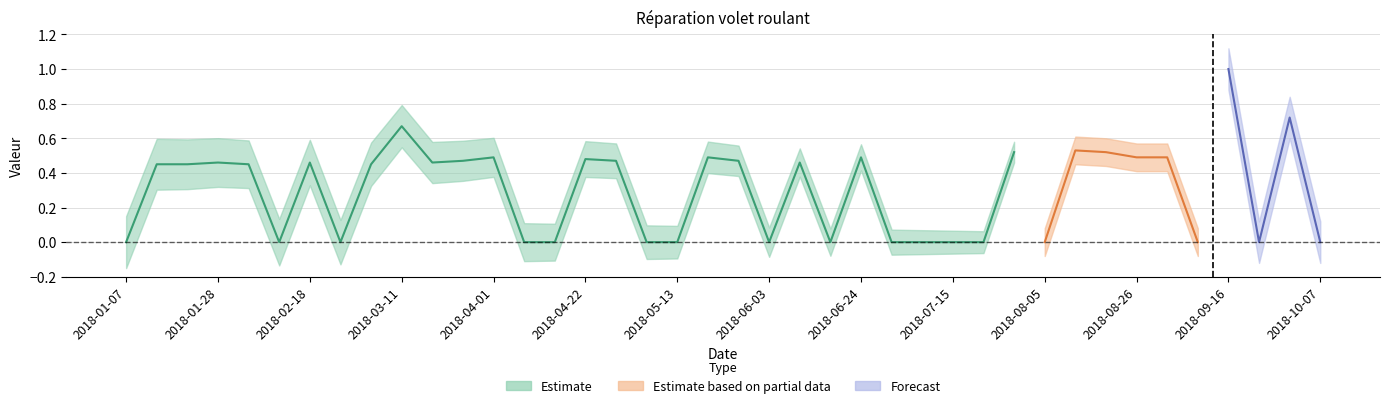

Where is the data nearest to the value 0?

2018-01-07